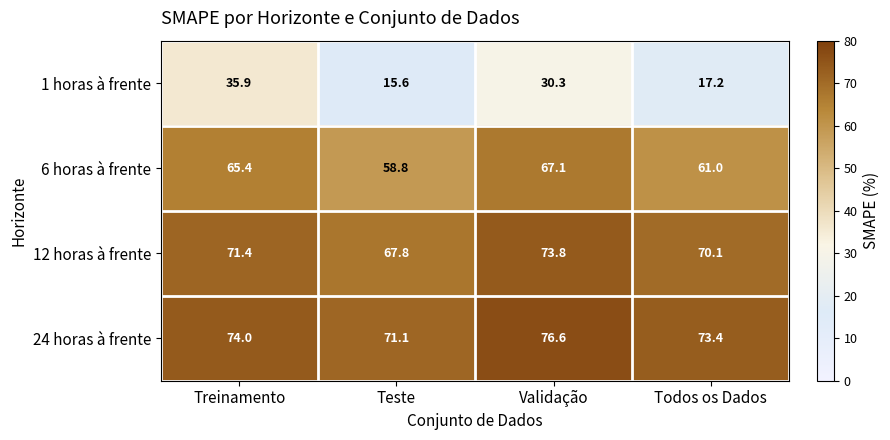

What value does the 1 horas à frente series have at Treinamento?

35.9